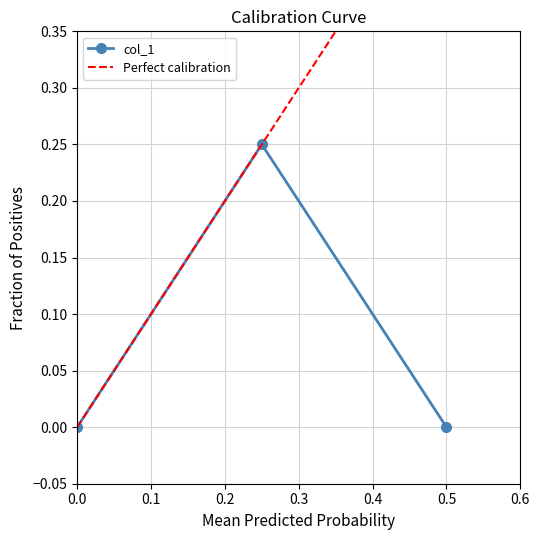

List the labels in order of value, largest first.

0.25, 0.5, 0.0